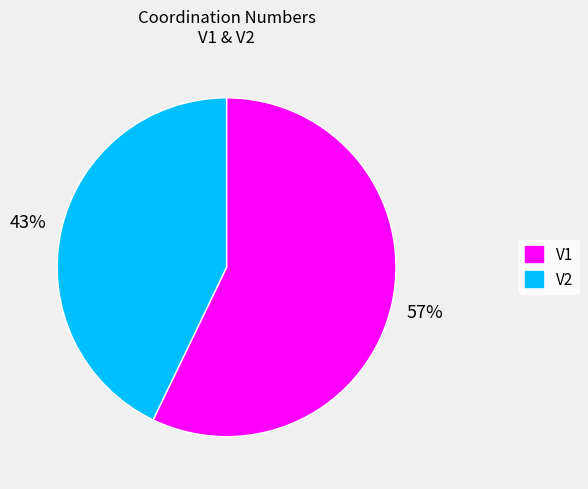

Approximately how many times larger is the value at V1 compared to V2?

1.3